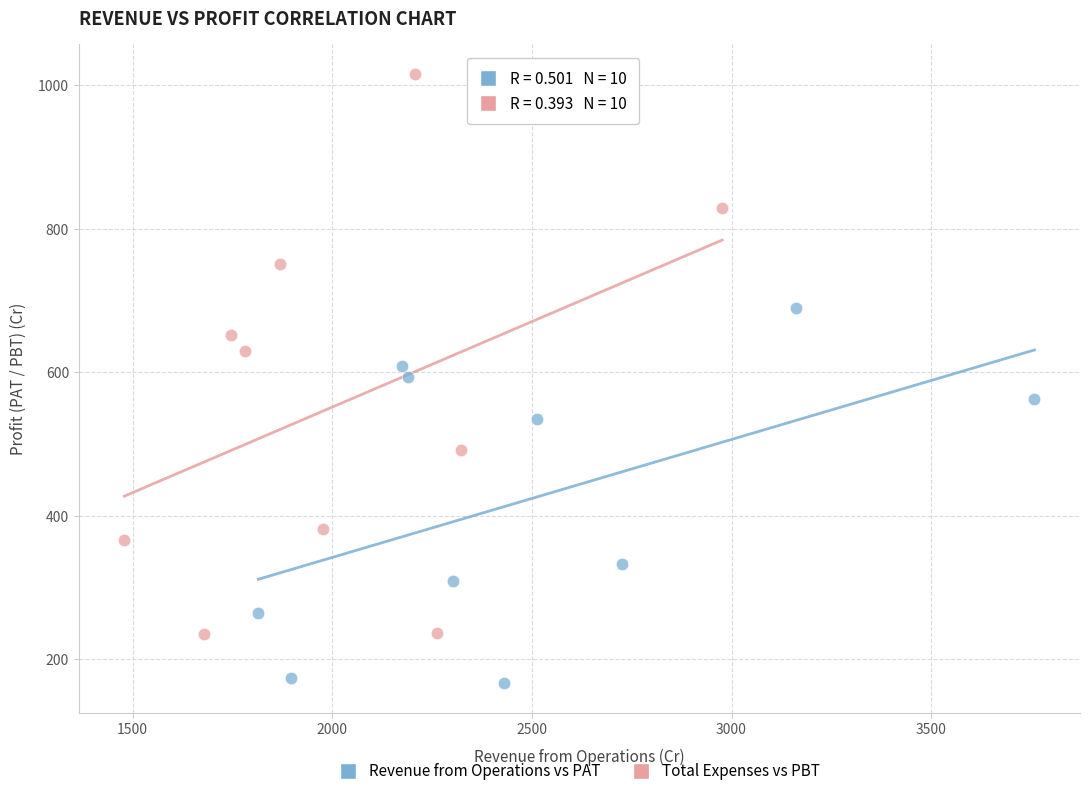

Which series has the largest Y range (max minus min)?

Total Expenses vs PBT